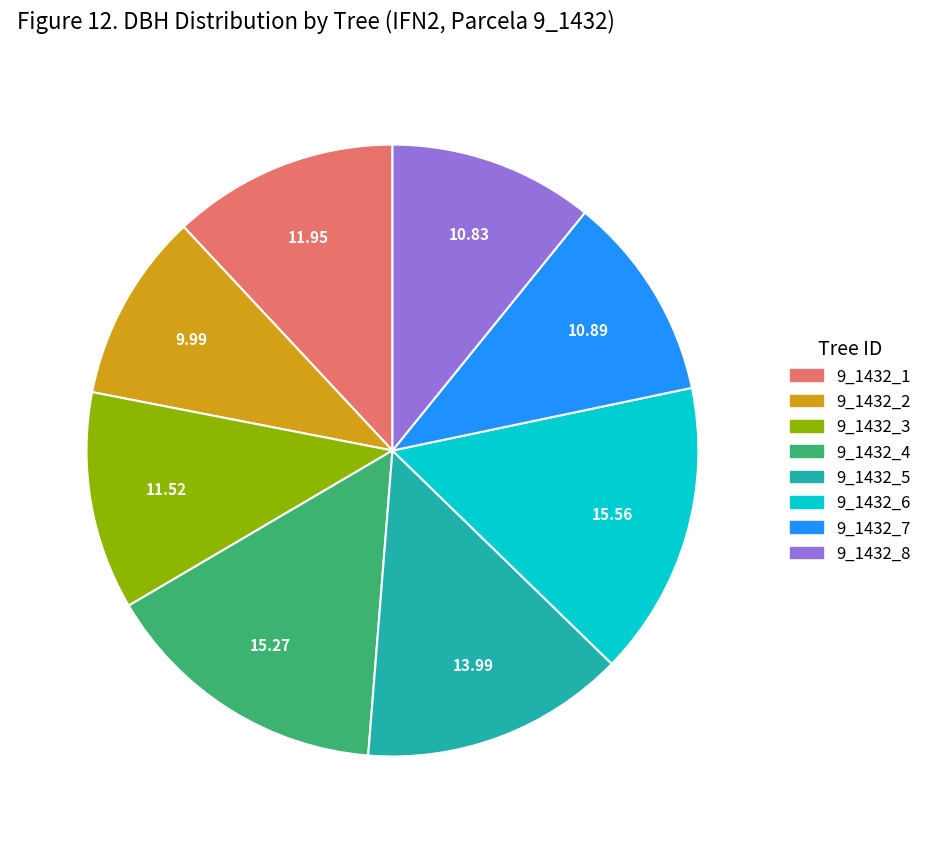

Do 9_1432_1 and 9_1432_4 together represent more than half of the pie?

No